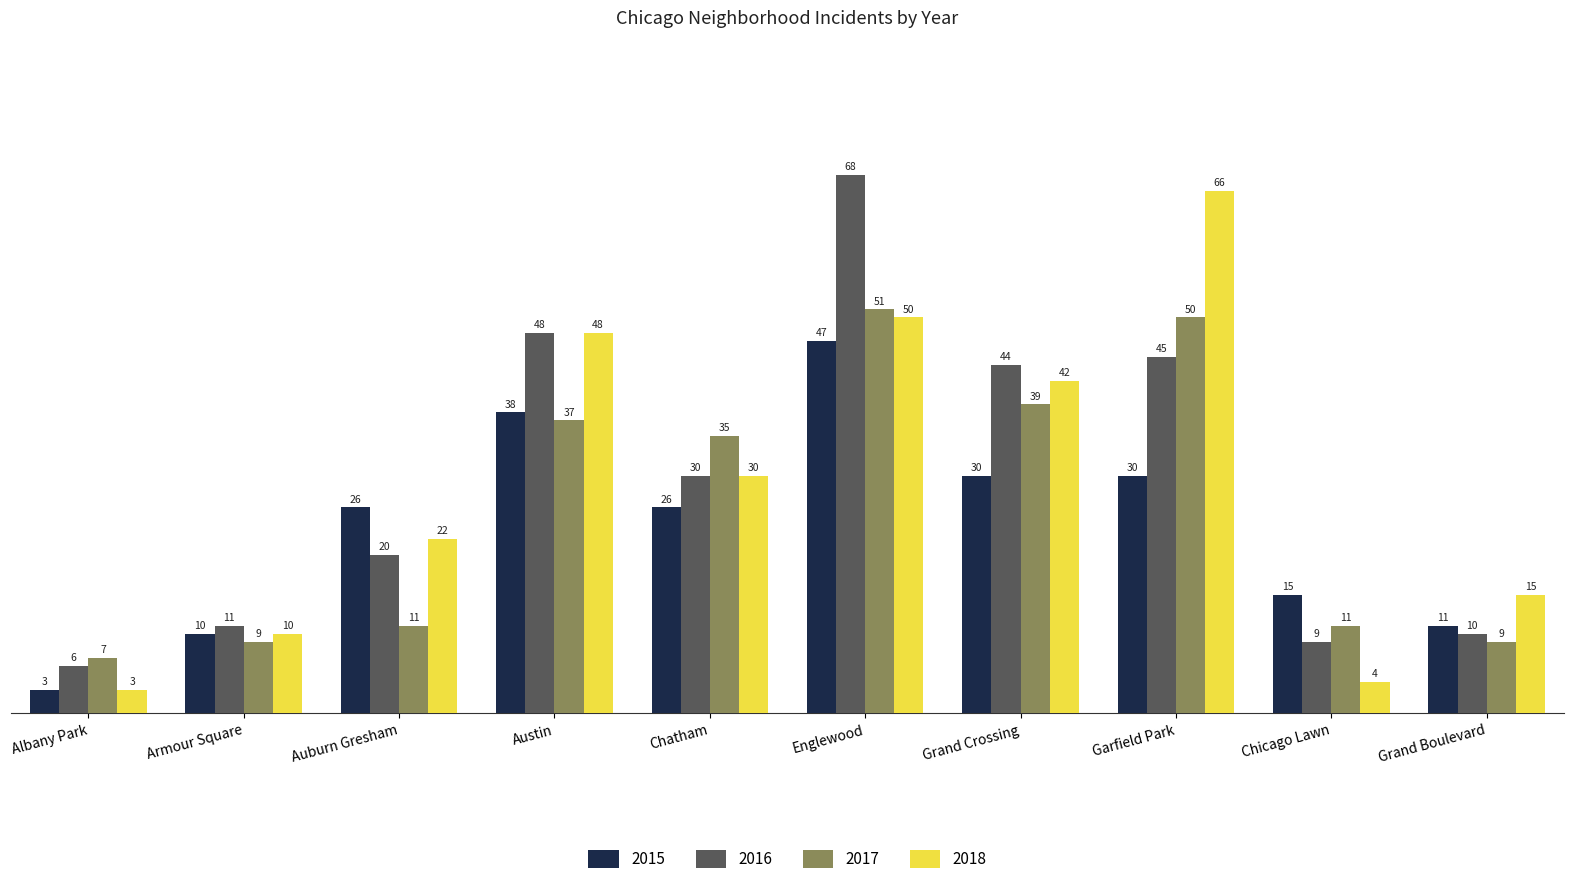

What is the label of the 6th bar from the right?

Chatham